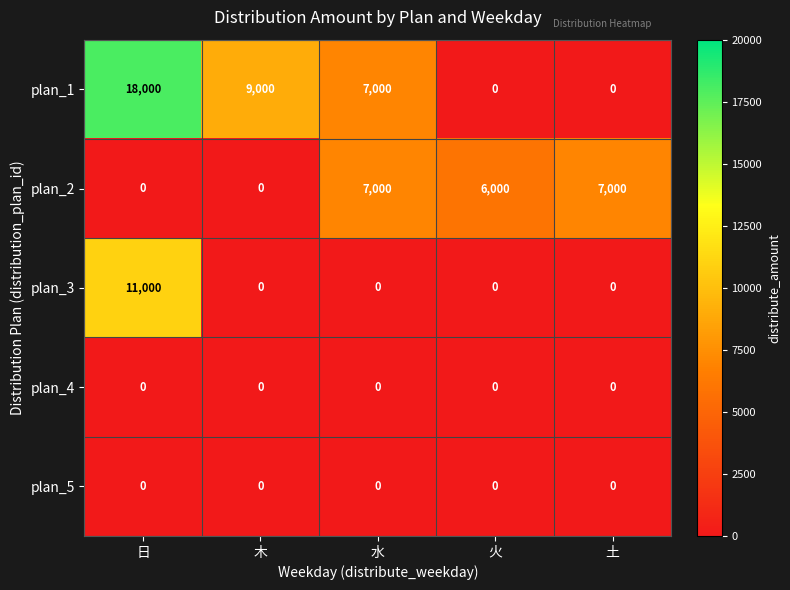

Reading right to left, list all the values displayed in this chart.

plan_1: 土=0	火=0	水=7000	木=9000	日=18000
plan_2: 土=7000	火=6000	水=7000	木=0	日=0
plan_3: 土=0	火=0	水=0	木=0	日=11000
plan_4: 土=0	火=0	水=0	木=0	日=0
plan_5: 土=0	火=0	水=0	木=0	日=0